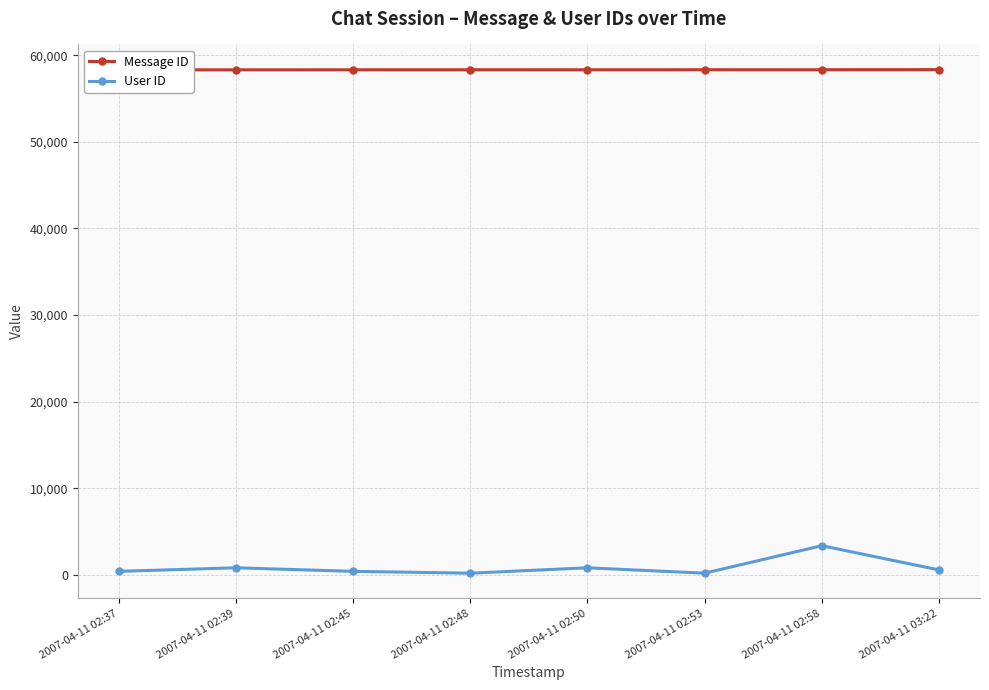

At which category is the sum across all series the highest?

2007-04-11 02:58